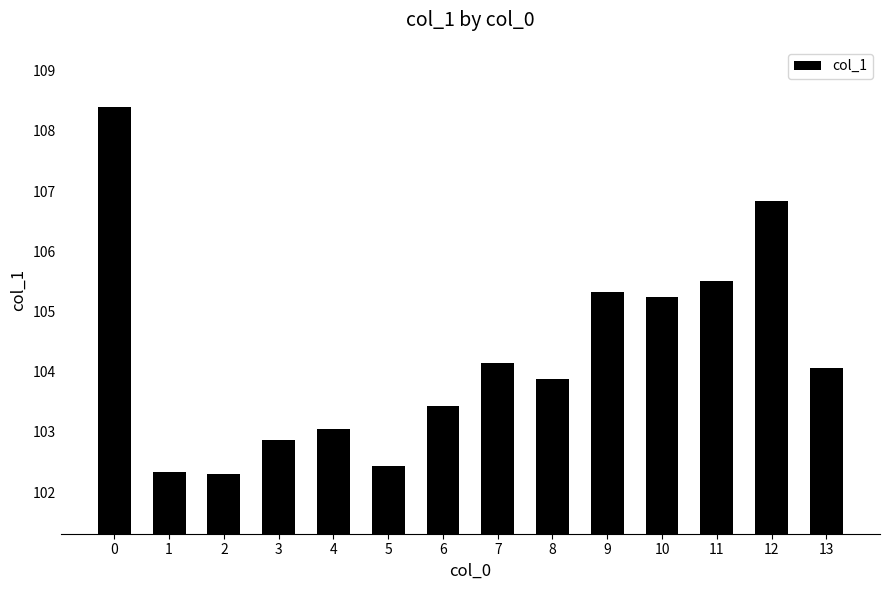

What is the greatest value displayed?

108.4